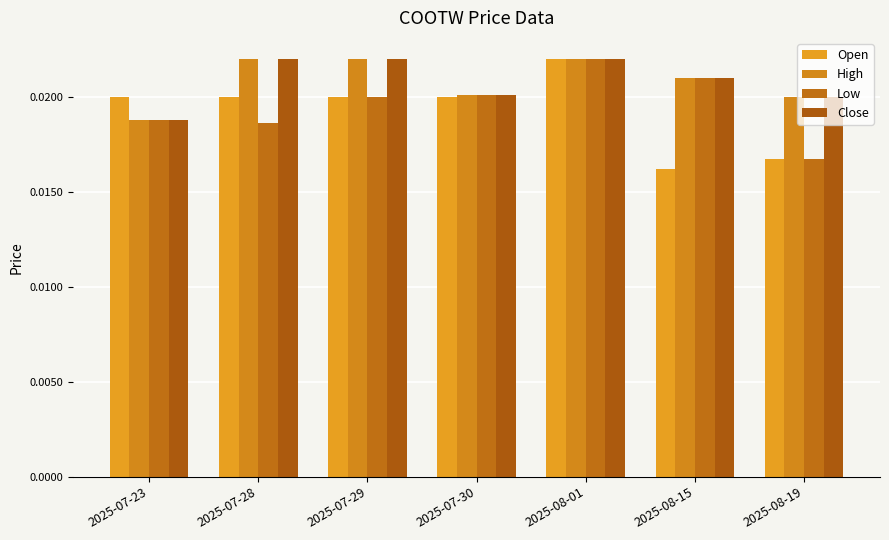

Which series changed the most between 2025-07-29 and 2025-08-15?

Open